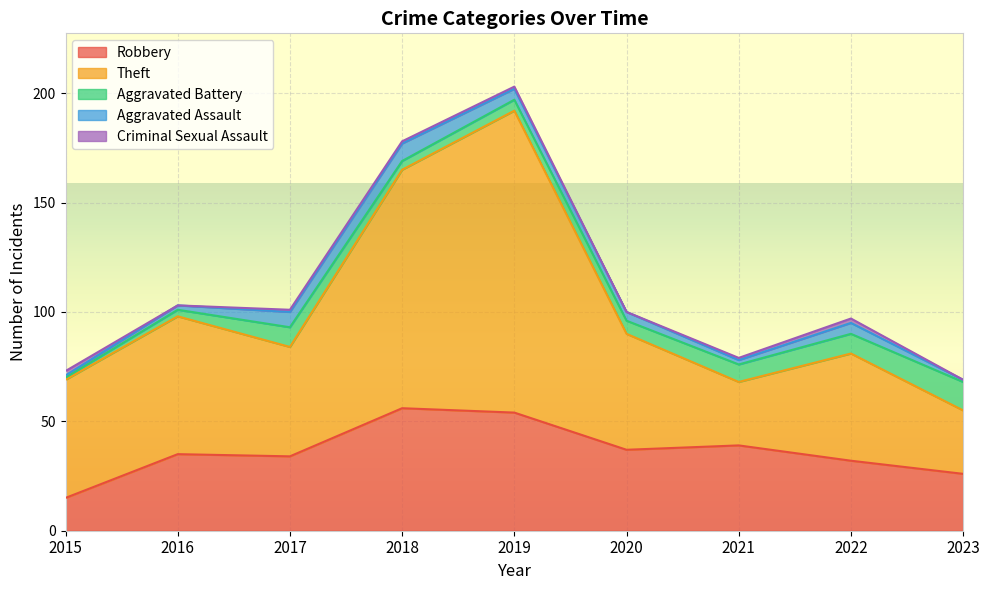

What is the difference between the second highest and minimum values in the Aggravated Assault series?

6